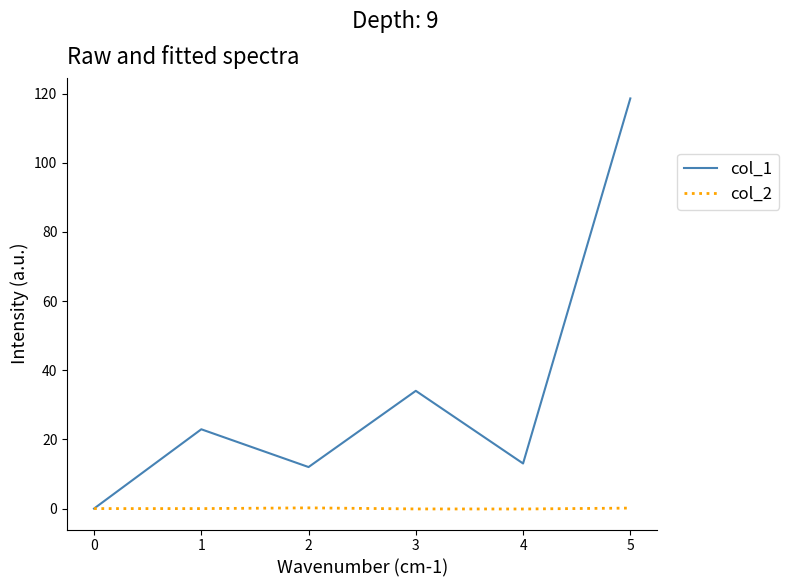

What is the greatest value displayed?

118.6